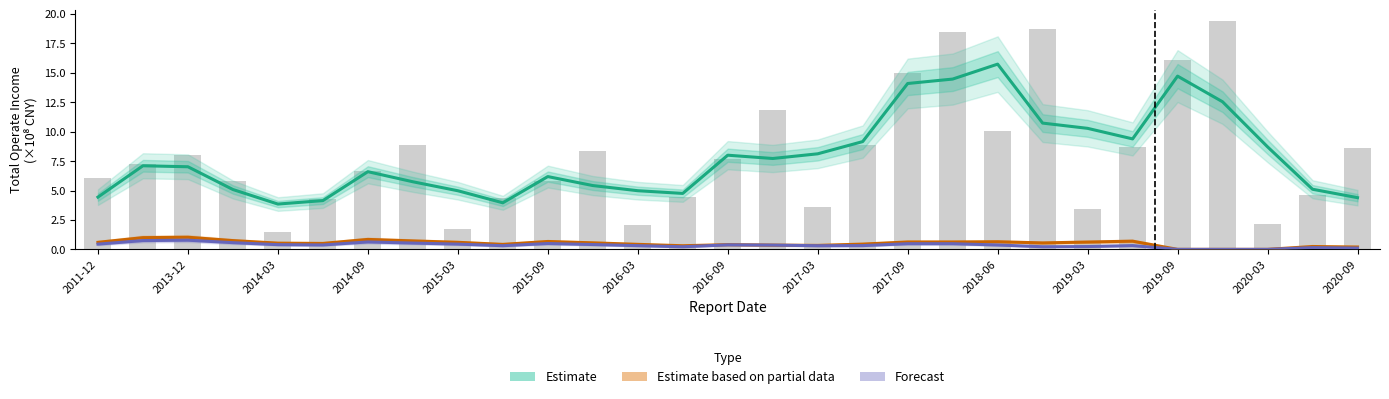

Are the bars grouped side by side (vs. stacked)?

Yes